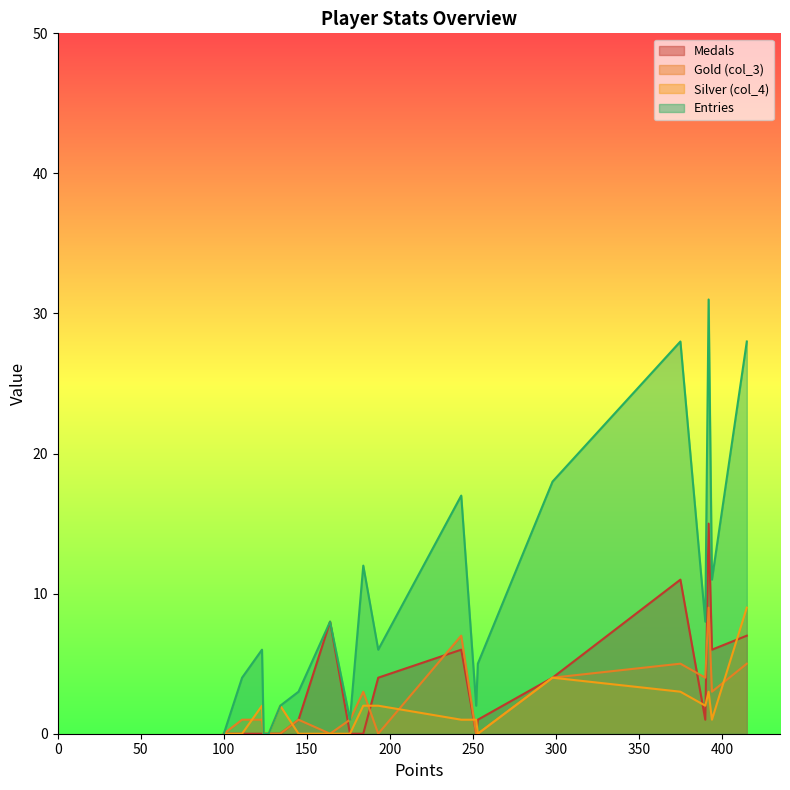

Does the chart have visible grid lines?

No